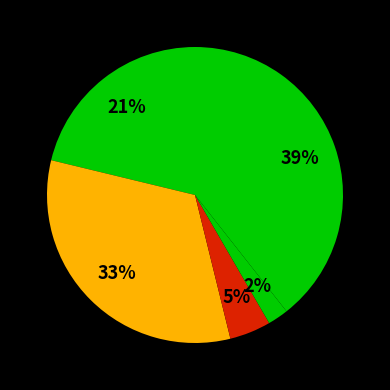

Rank the categories by value from highest to lowest.

Robbery, Aggravated Battery, Aggravated Assault, Criminal Sexual Assault, Homicide